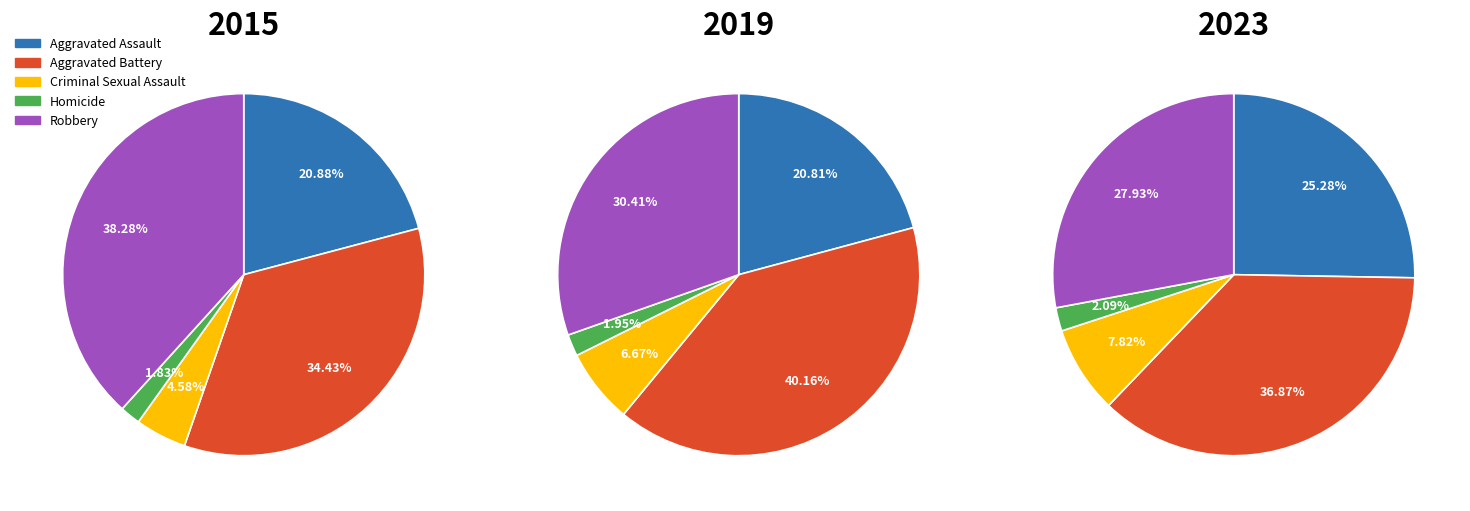

What percentage is the Criminal Sexual Assault slice, to the nearest percent?

5%